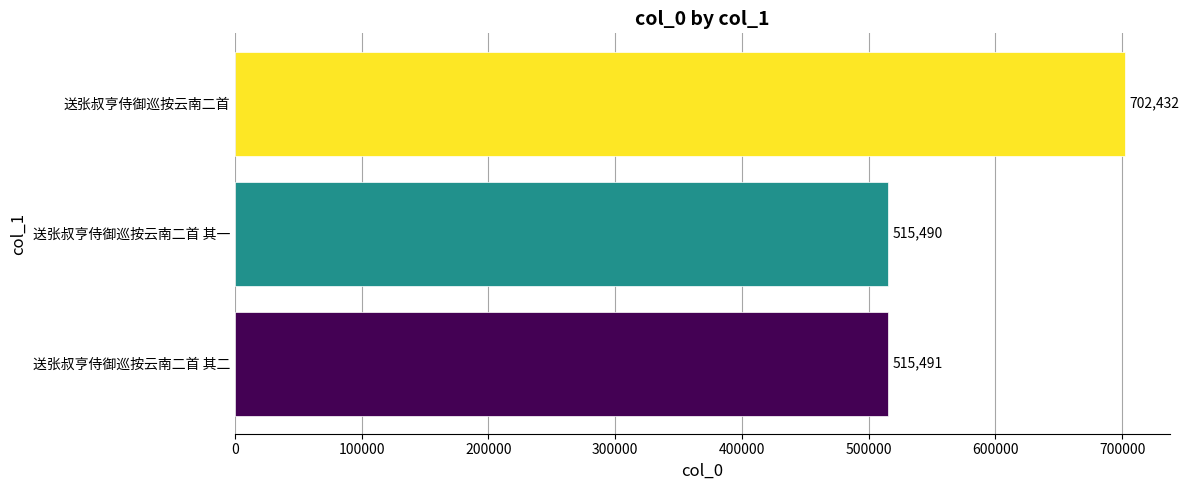

How many data points are less than 515491?

1